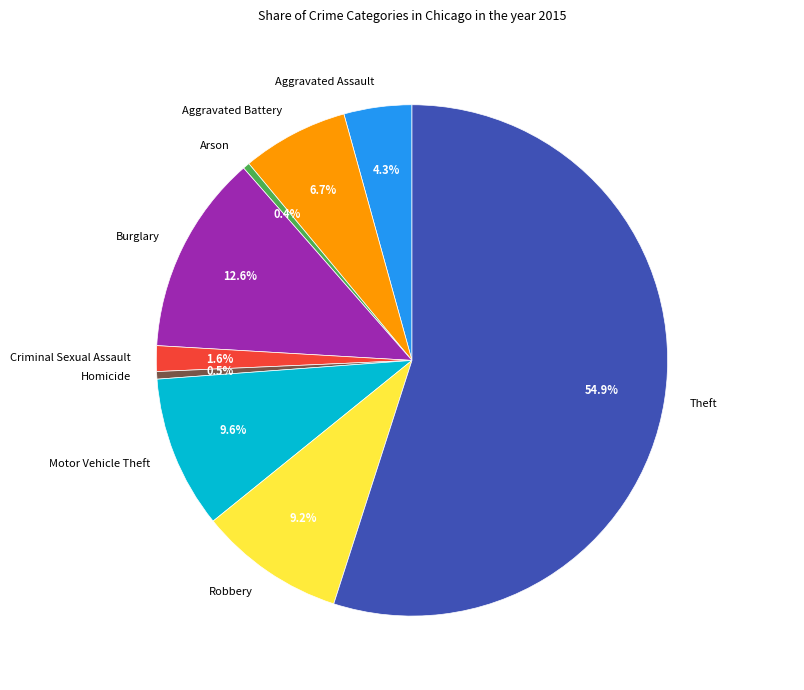

What is the largest slice in the pie chart?

Theft